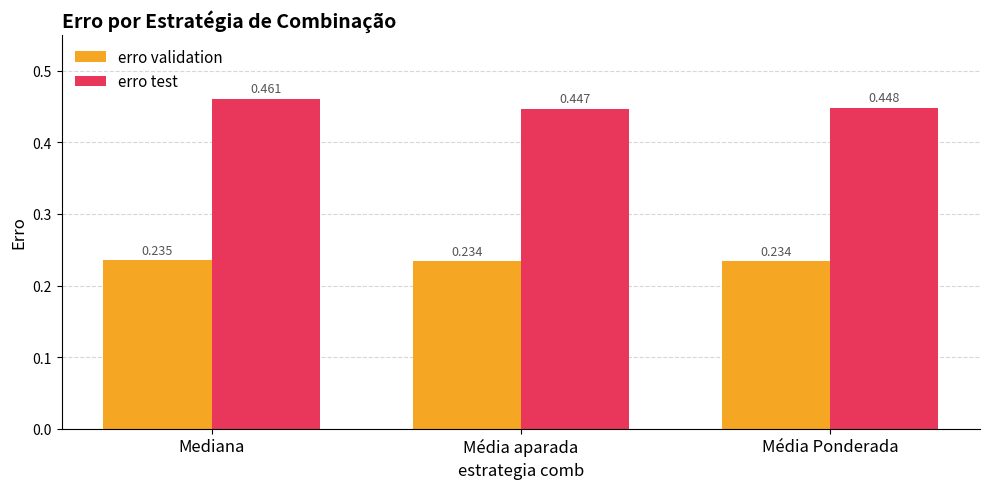

Which series changed the most between Mediana and Média Ponderada?

erro test